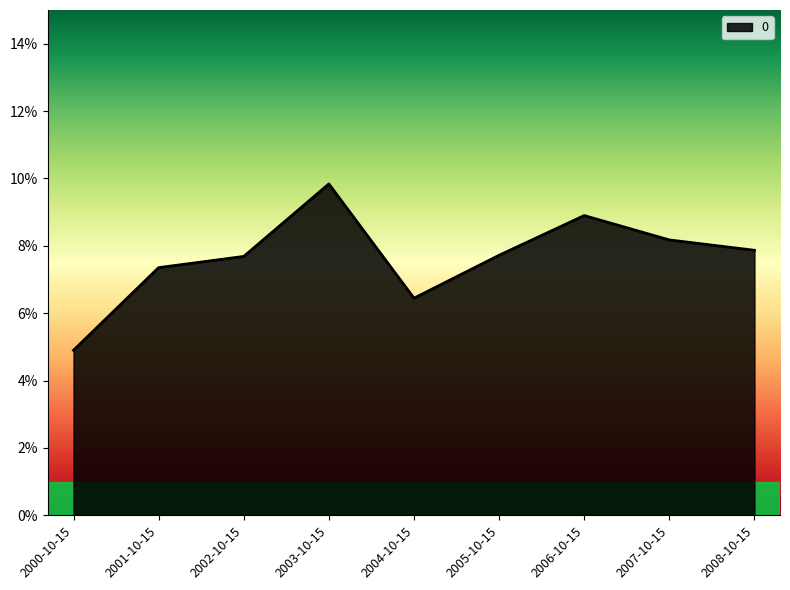

Which has a higher value, 2002-10-15 or 2000-10-15?

2002-10-15